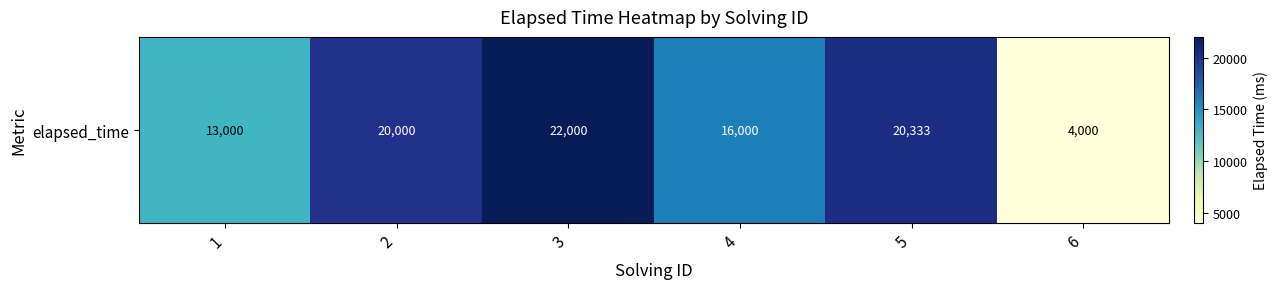

The value at 4 is 28343. True or false?

False